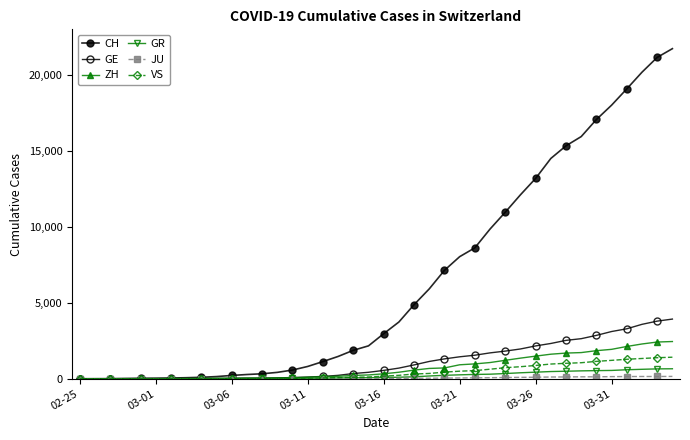

True or false: JU and ZH cross at least once.

False